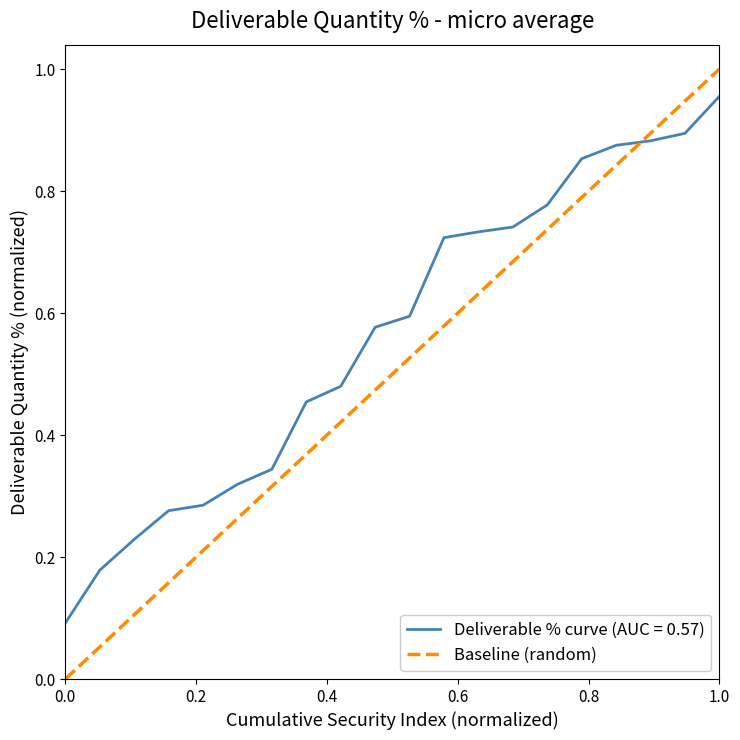

List the series in order of their peak value, highest first.

Baseline (random), Deliverable % curve (AUC = 0.57)